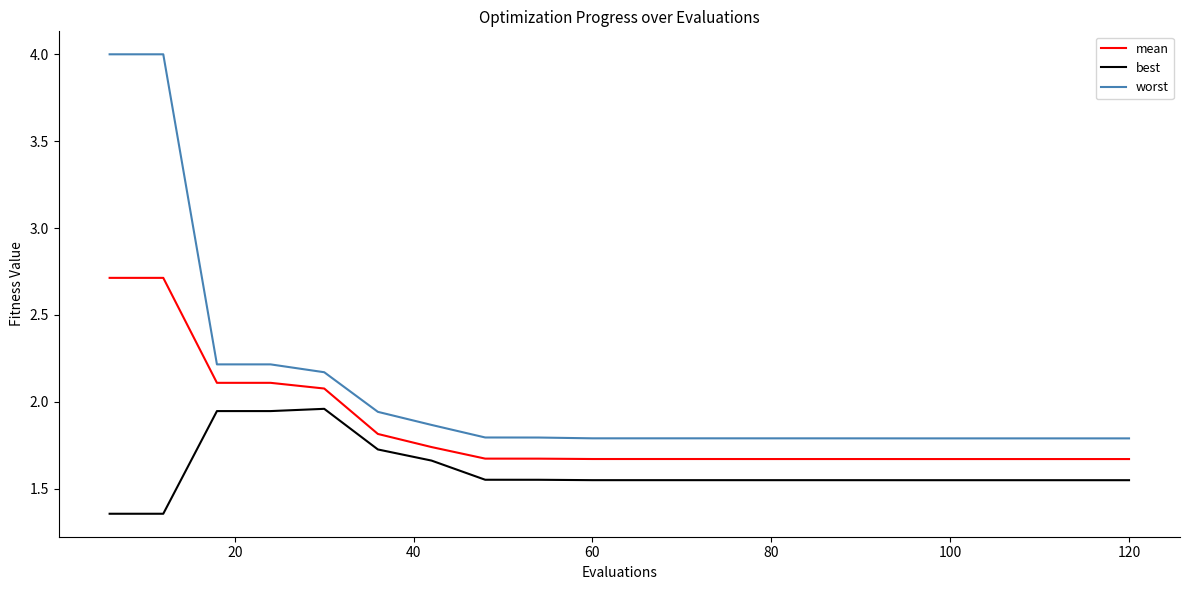

Which series has the largest total across all categories?

worst